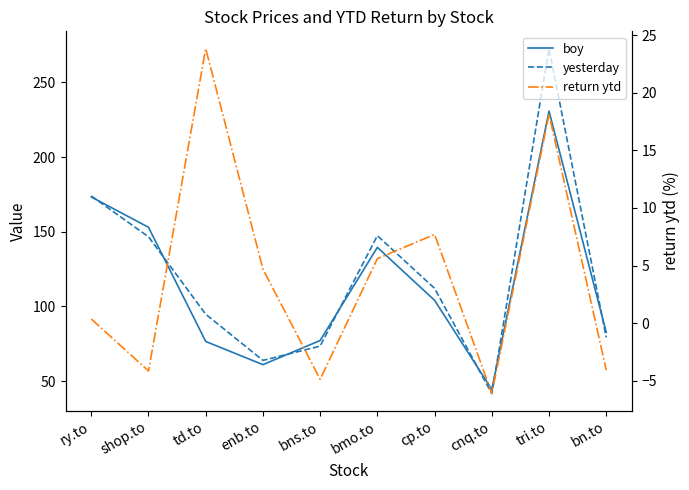

What is the difference between the maximum and minimum values in the return ytd series?

29.9